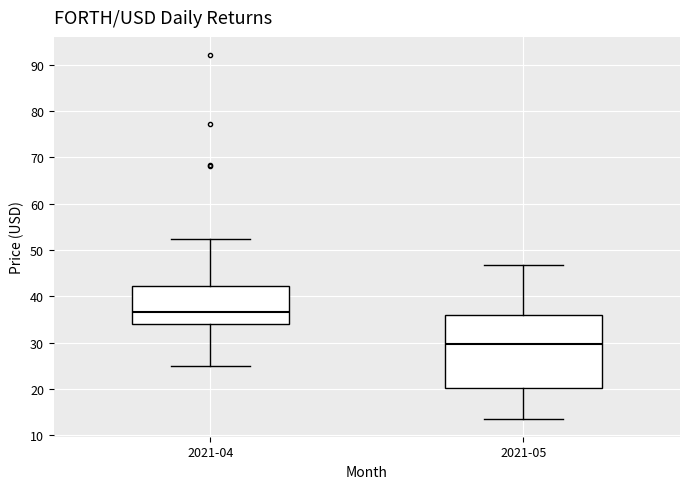

Which box has the highest median line?

2021-04